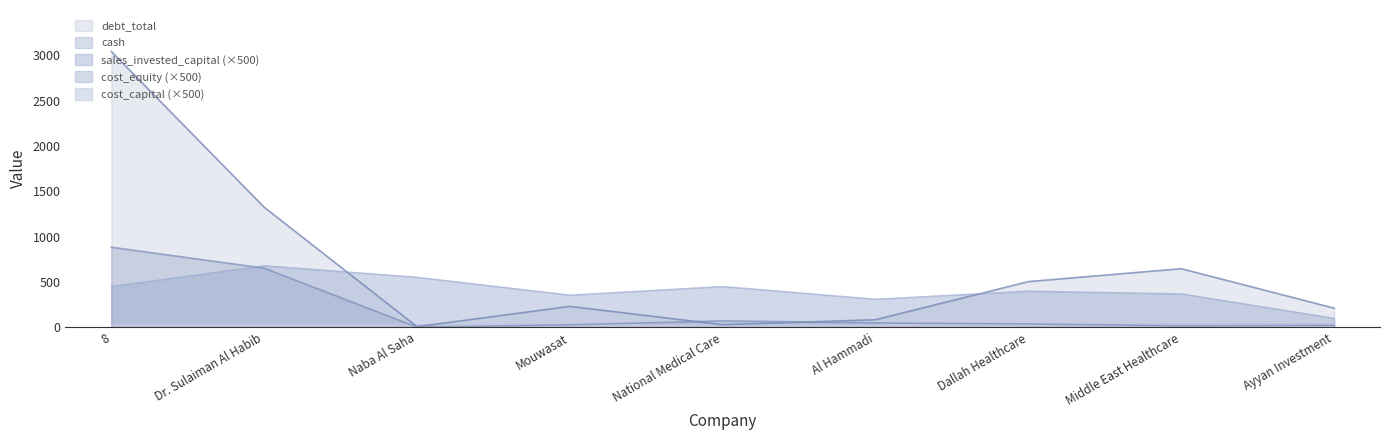

True or false: debt_total and sales_invested_capital intersect in this chart.

True